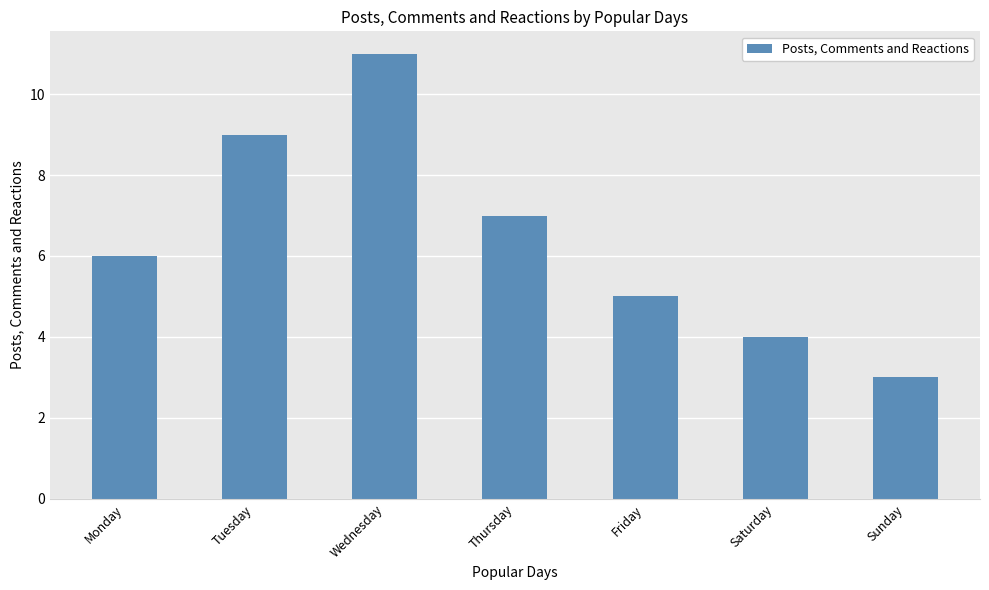

List the labels in order of value, smallest first.

Sunday, Saturday, Friday, Monday, Thursday, Tuesday, Wednesday